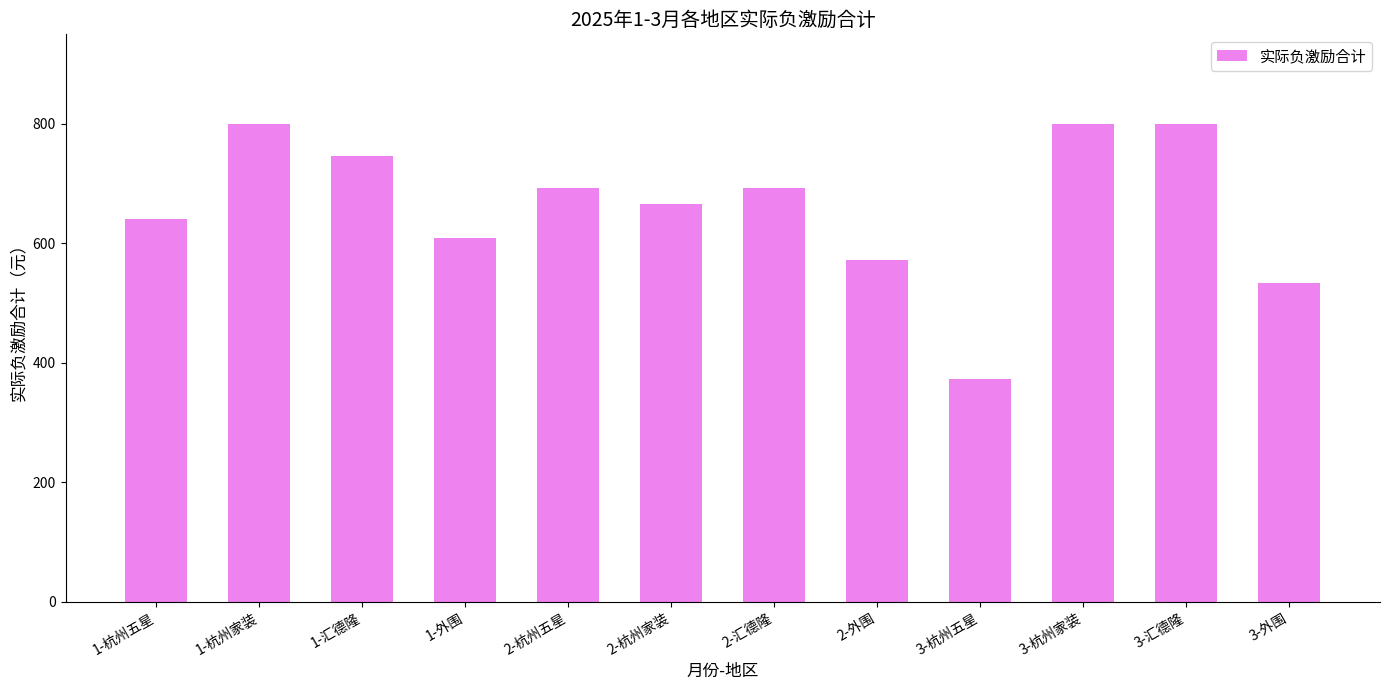

Between 3-杭州五星 and 1-杭州五星, which is larger?

1-杭州五星